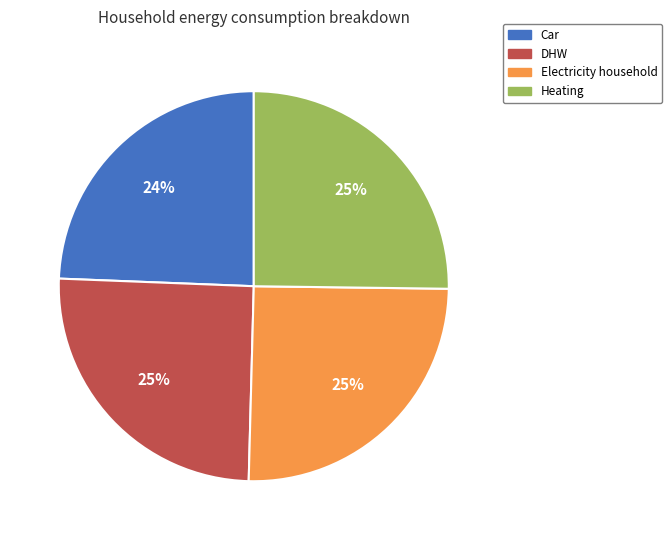

To the nearest percent, what percentage of the pie is Car?

24%